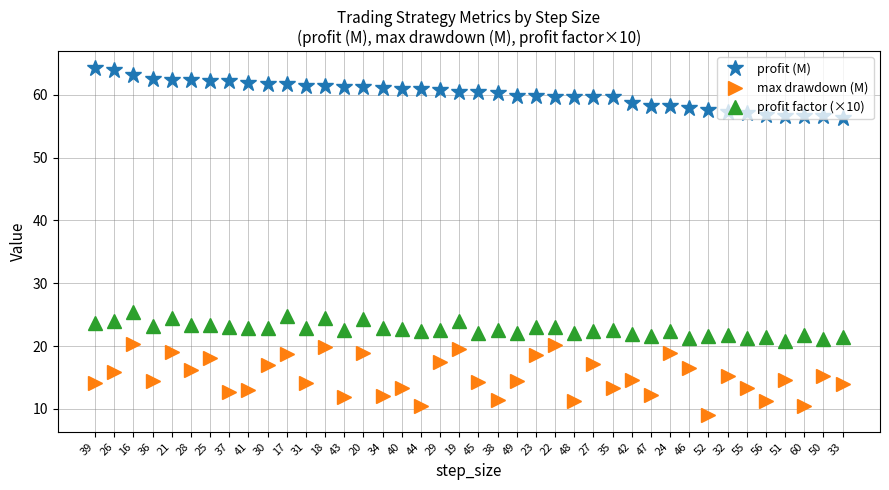

The value of profit (M) at 19 is 88.6. True or false?

False